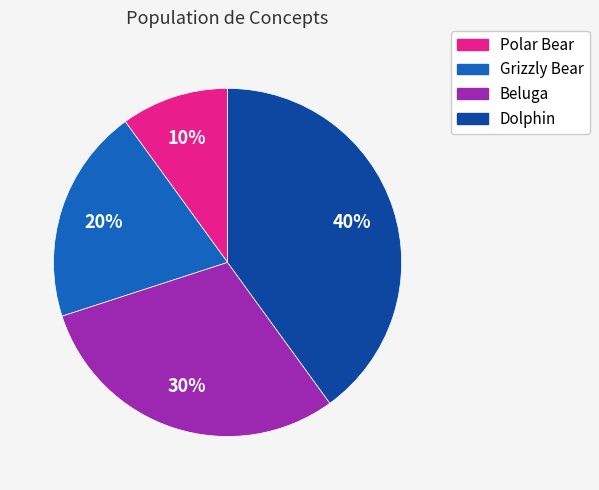

The Beluga slice represents 20% of the pie. True or false?

False